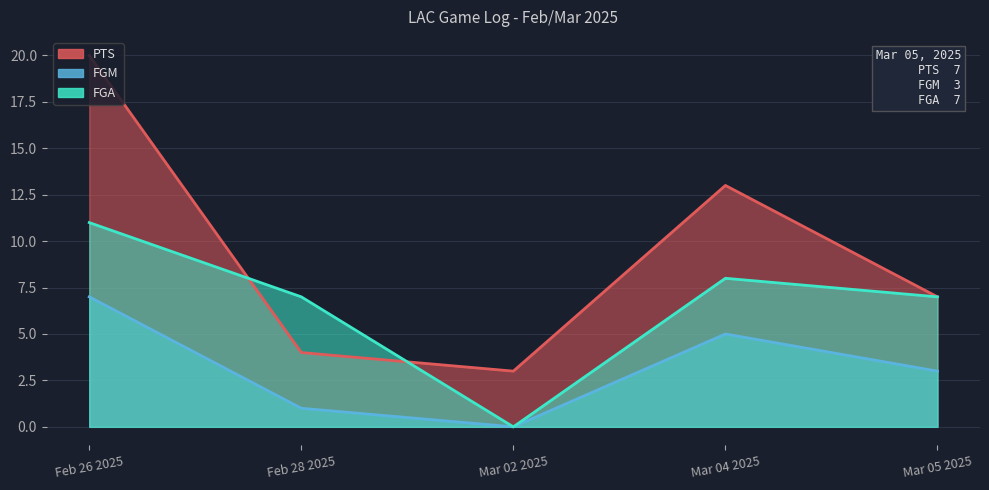

True or false: FGA has a value of 11 at Mar 04 2025.

False